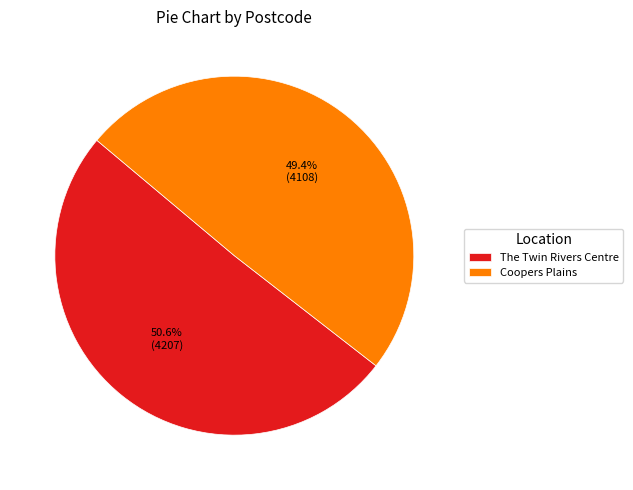

What is the ratio of the value at Coopers Plains to the value at The Twin Rivers Centre?

1.0